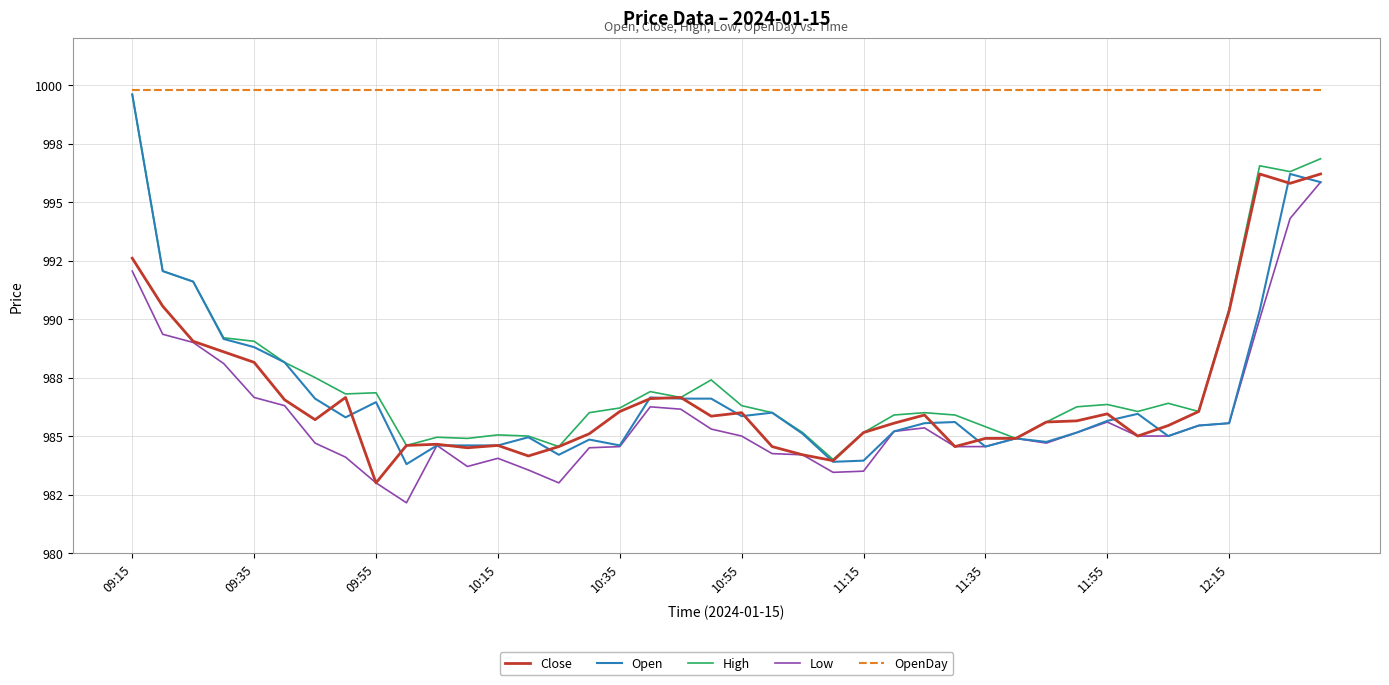

True or false: Low and High intersect in this chart.

False